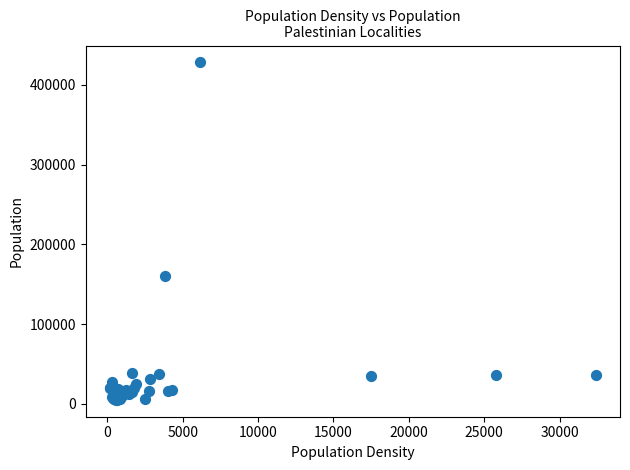

What Y value in the scatter plot is closest to 216659?

160470